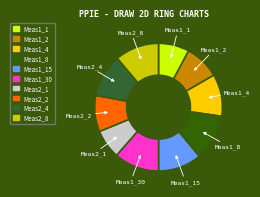

Is there any slice that represents more than half of the pie?

No